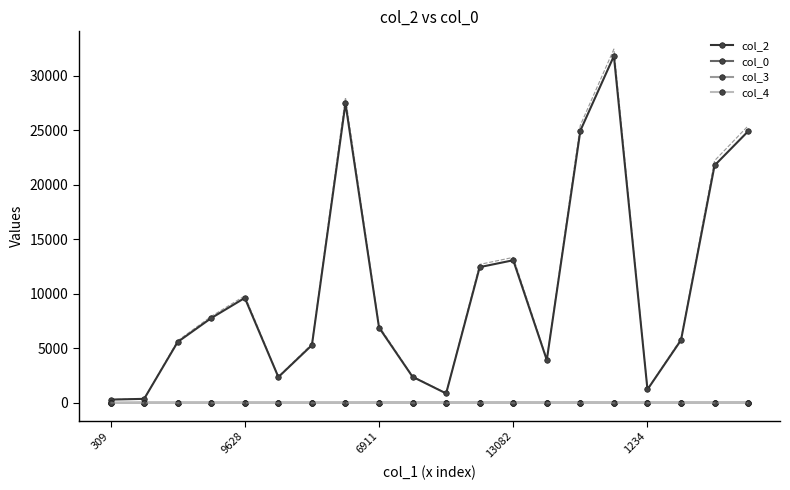

Reading left to right, list all the values displayed in this chart.

col_2: 309=309.0	376=376.0	5592=5592.0	7780=7780.0	9628=9628.0	2372=2372.0	5299=5299.0	27459=27459.0	6911=6911.0	2395=2395.0	872=872.0	12451=12451.0	13082=13082.0	3935=3935.0	24960=24960.0	31806=31806.0	1234=1234.0	5760=5760.0	21772=21772.0	24902=24902.0
col_0: 309=7.8	376=24.4	5592=25.2	7780=25.3	9628=26.2	2372=26.5	5299=26.5	27459=26.5	6911=27.1	2395=27.1	872=27.1	12451=27.1	13082=27.1	3935=27.1	24960=27.1	31806=27.1	1234=27.1	5760=27.1	21772=27.1	24902=27.1
col_3: 309=0.0	376=0.0	5592=0.0	7780=0.0	9628=0.0	2372=0.0	5299=0.0	27459=0.0	6911=5.0	2395=5.0	872=5.0	12451=0.0	13082=5.0	3935=0.0	24960=5.0	31806=0.0	1234=0.0	5760=0.0	21772=0.0	24902=5.0
col_4: 309=1.0	376=0.0	5592=0.0	7780=0.0	9628=0.0	2372=0.0	5299=0.0	27459=0.0	6911=0.0	2395=0.0	872=0.0	12451=0.0	13082=0.0	3935=0.0	24960=0.0	31806=0.0	1234=0.0	5760=0.0	21772=0.0	24902=0.0